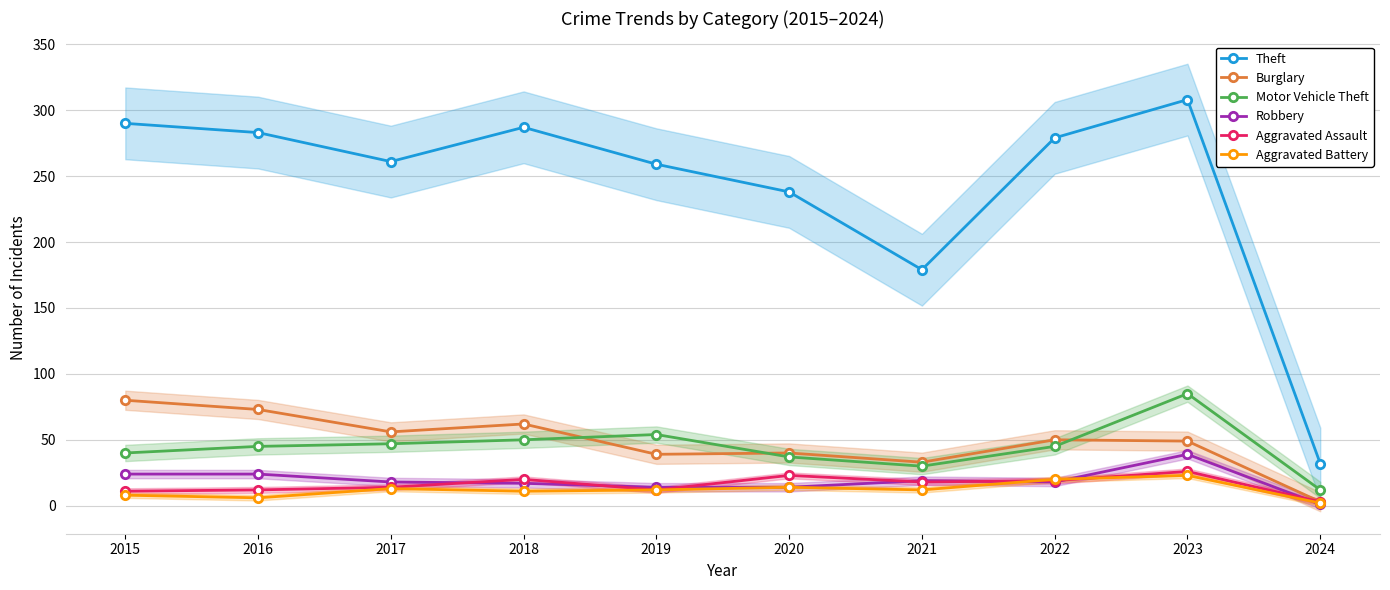

Which series has the largest total across all categories?

Theft